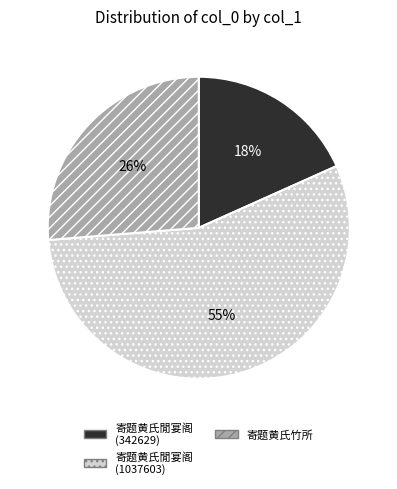

Combined, do 寄题黄氏竹所 and 寄题黄氏閒宴阁 (1037603) account for over 50%?

Yes